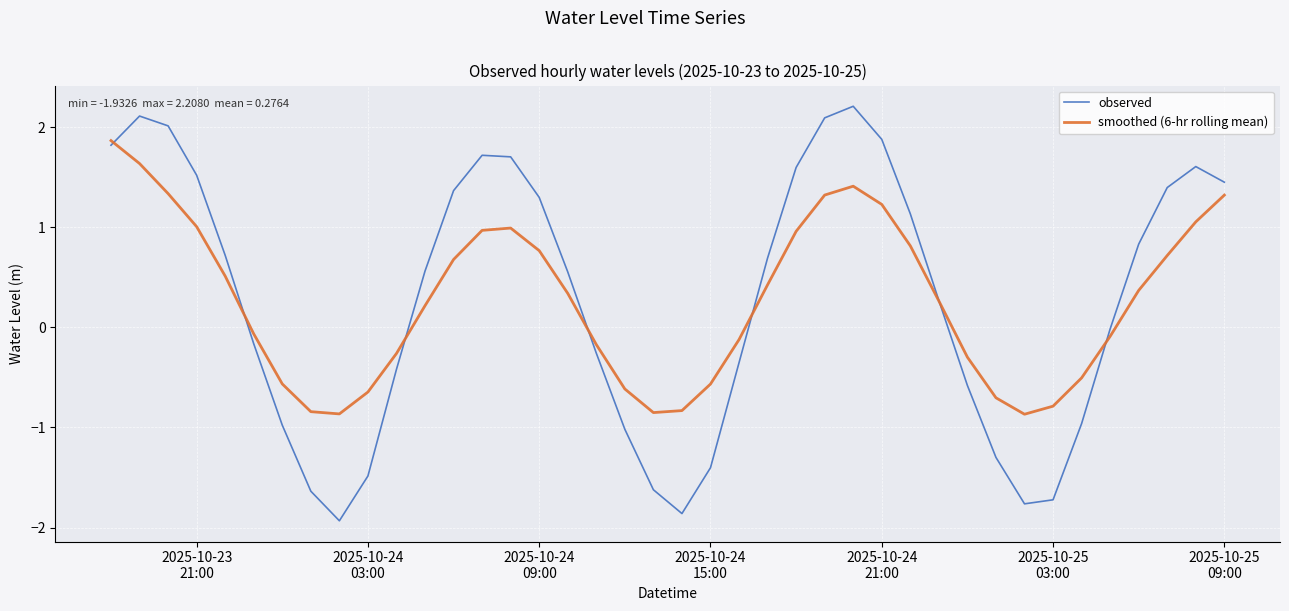

How many values in smoothed (6-hr rolling mean) are above zero?

22